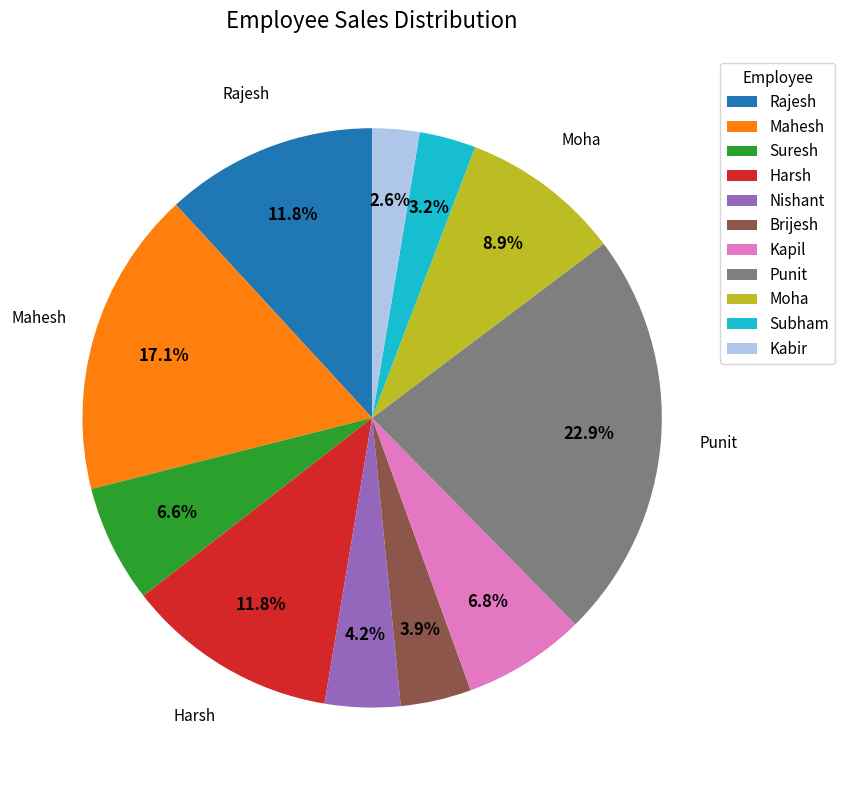

Do Mahesh and Kapil together represent more than half of the pie?

No